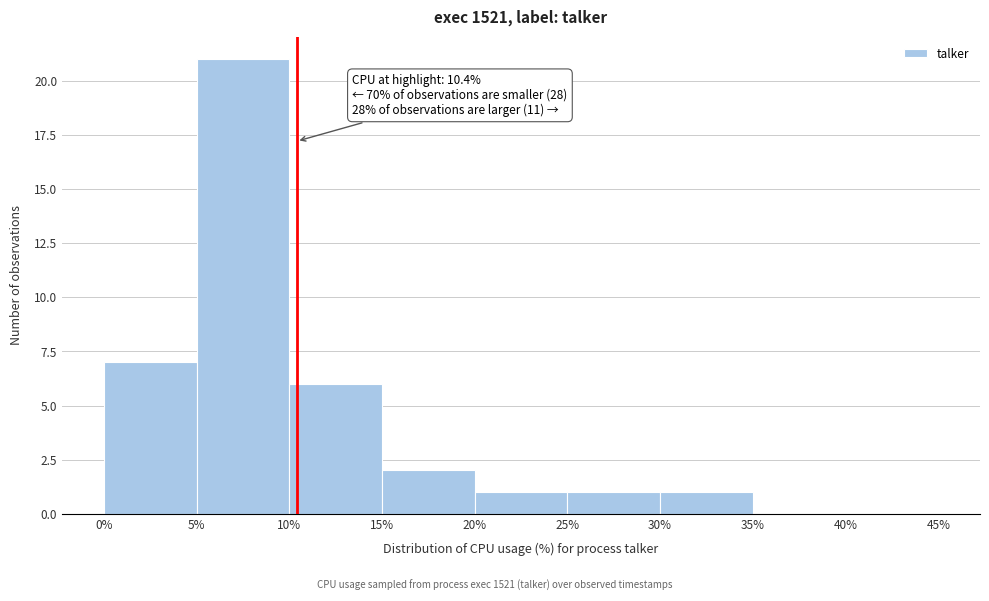

Which range on the x-axis has the tallest bar?

5% to 10%